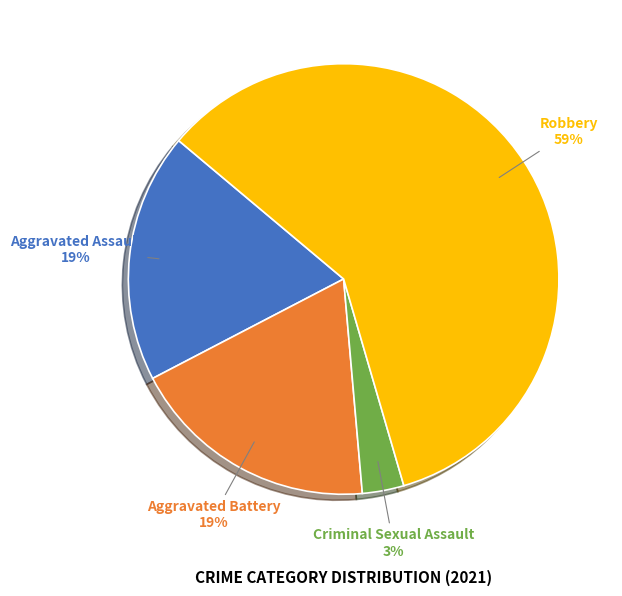

How many slices are in this pie chart?

4